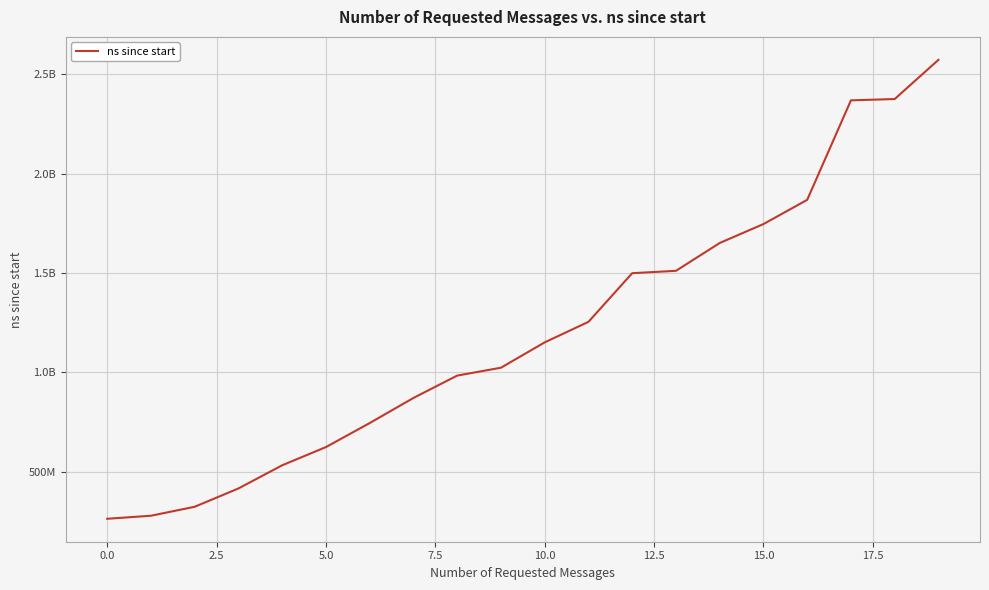

Does the chart display data point markers on the line(s)?

No